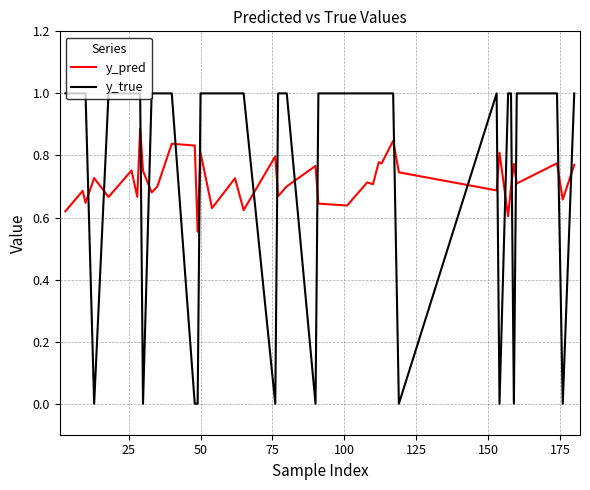

Which series has the largest range (max minus min)?

y_true